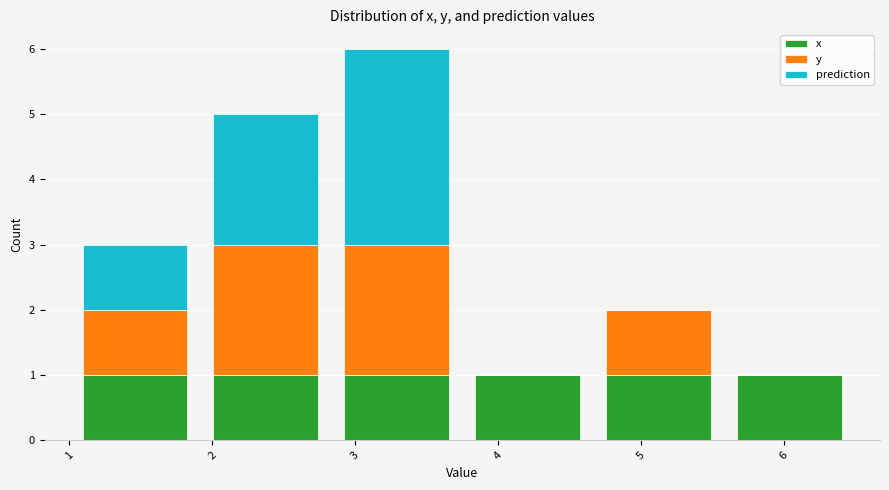

What is the total height of the stacked bar covering 3.8 to 4.7 on the x-axis? Neither the bar edges nor the heights are printed on the chart, so give them approximately, as read against the axes.

1